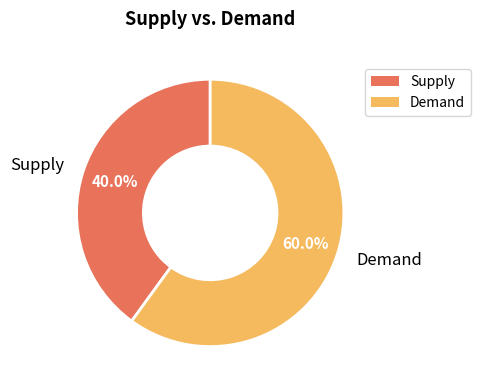

Approximately how many times larger is the value at Demand compared to Supply?

1.5